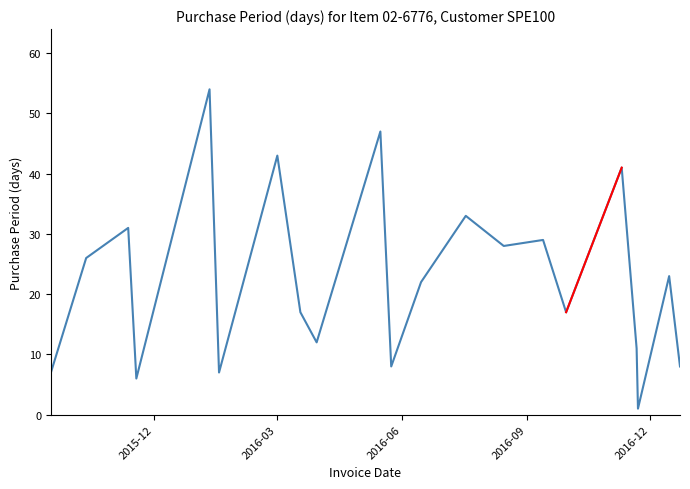

What is the greatest value displayed?

54